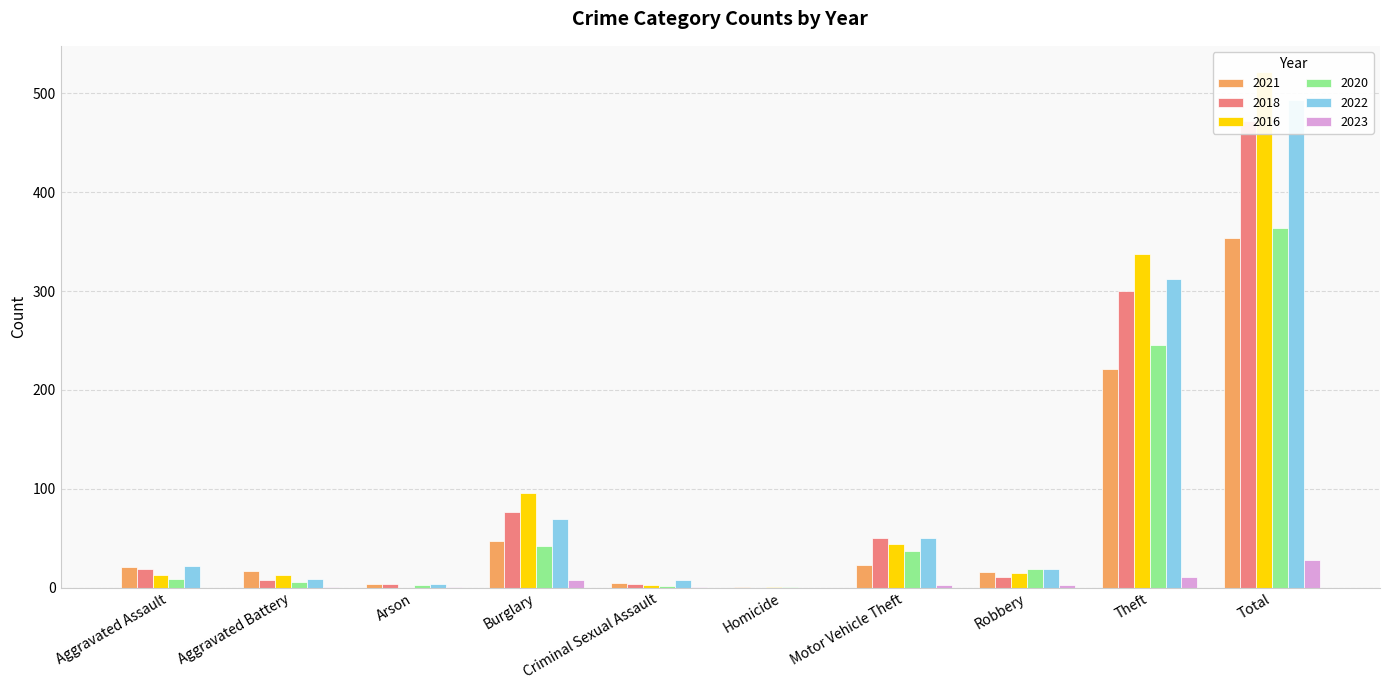

At how many categories does at least one series exceed 450?

1